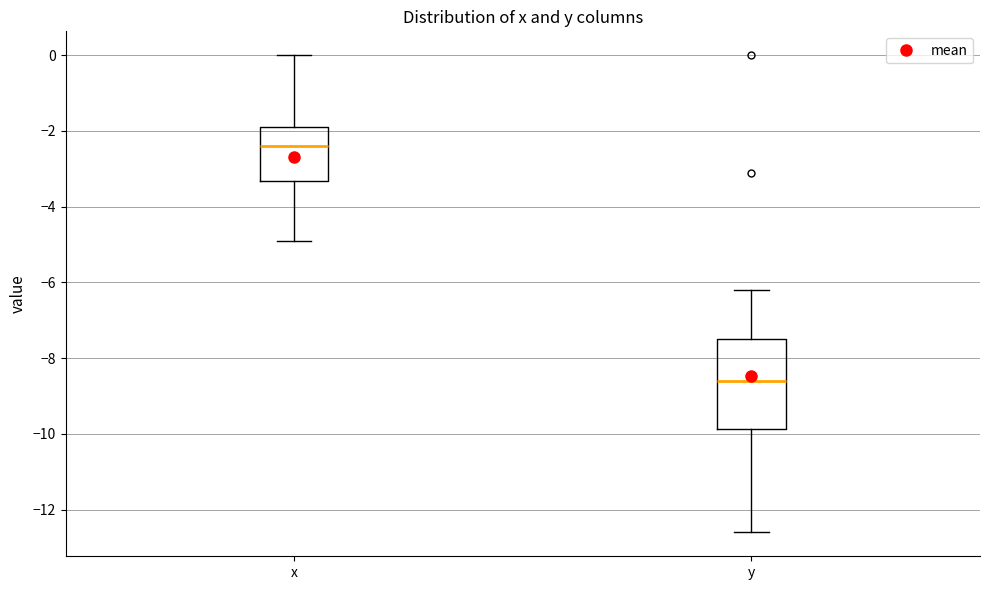

Reading left to right, transcribe this box plot: for each box, give where its median line is, the range the box spans, and where its two whiskers end, as read against the y-axis. The values are not printed on the chart, so give them approximately, as read against the axis.

x: median -2.4, box -3.4 to -1.8, whiskers -4.8 to 0.0
y: median -8.6, box -9.8 to -7.4, whiskers -12.6 to -6.2